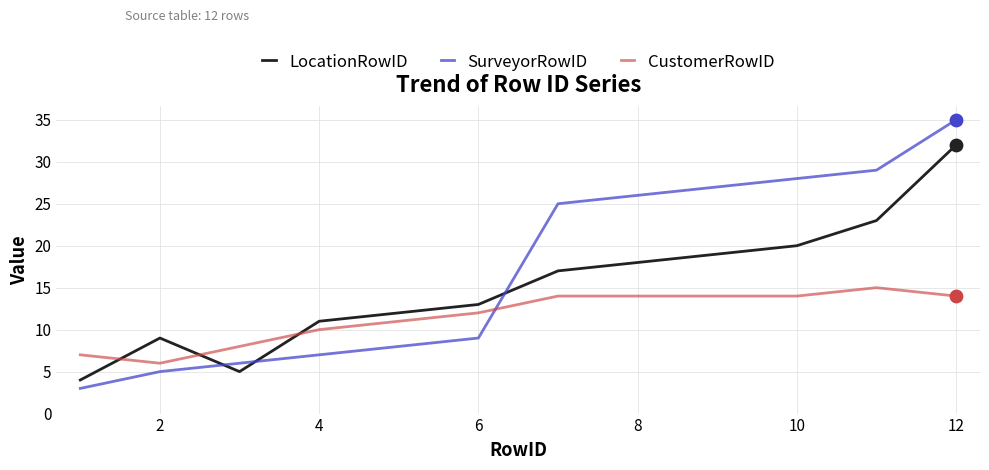

Which series has the widest spread of values?

SurveyorRowID